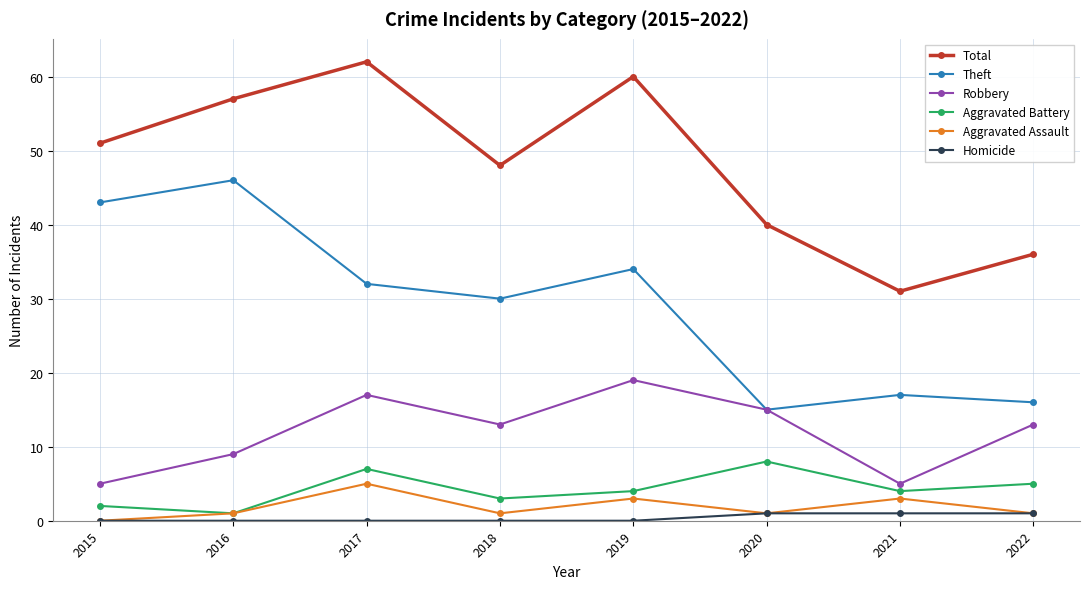

What is the difference between the highest and lowest values at 2020?

39